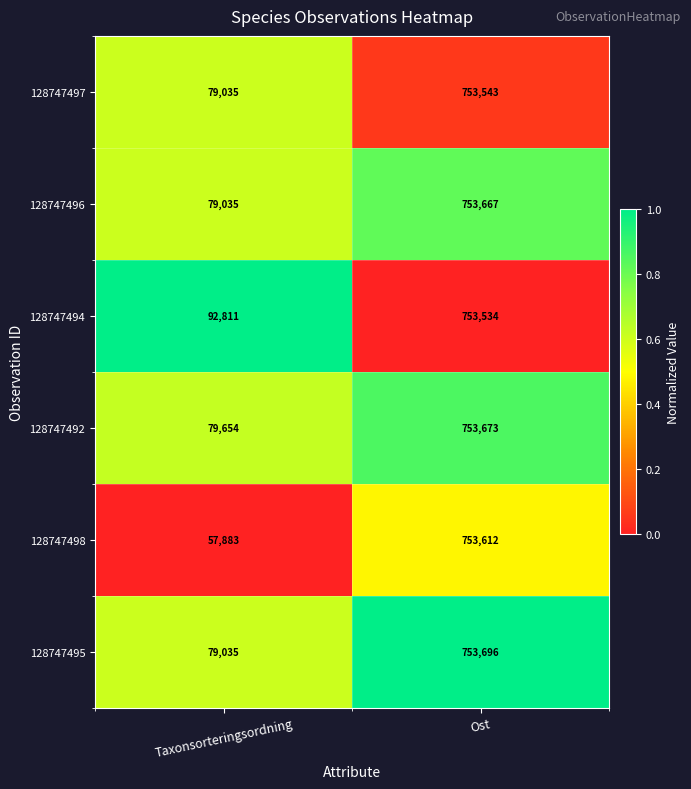

At which category is the sum across all series the highest?

Ost